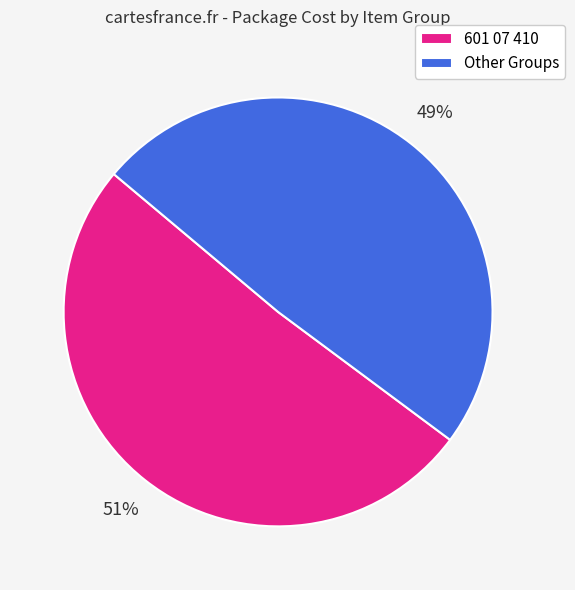

To the nearest percent, what is the difference between the largest and smallest slice percentages?

2%